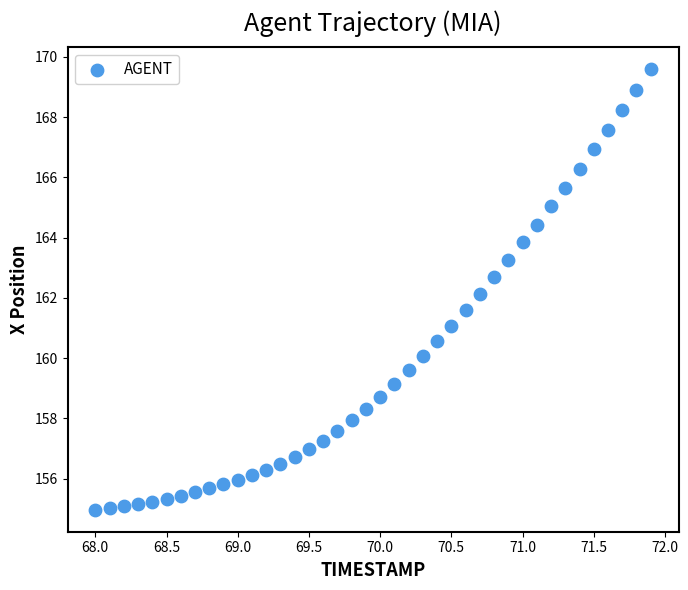

What is the range of Y values (max minus min)?

14.6